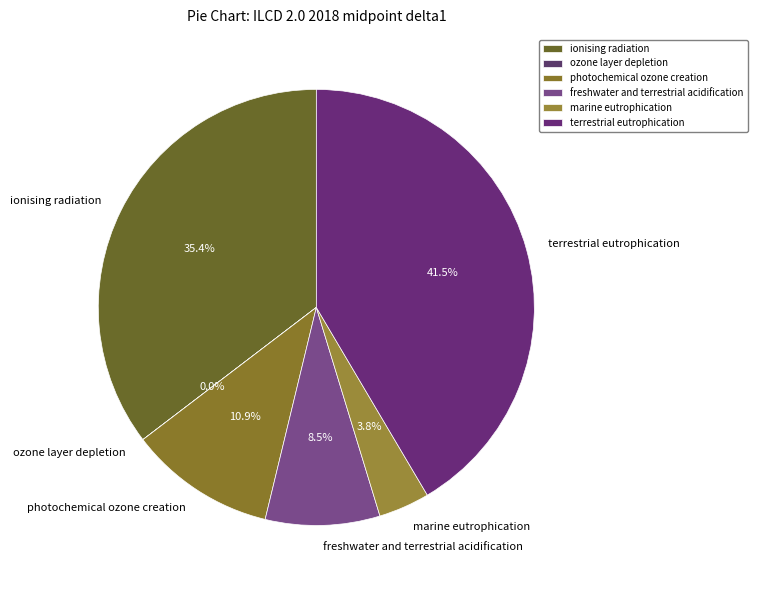

Which slice is the largest?

terrestrial eutrophication